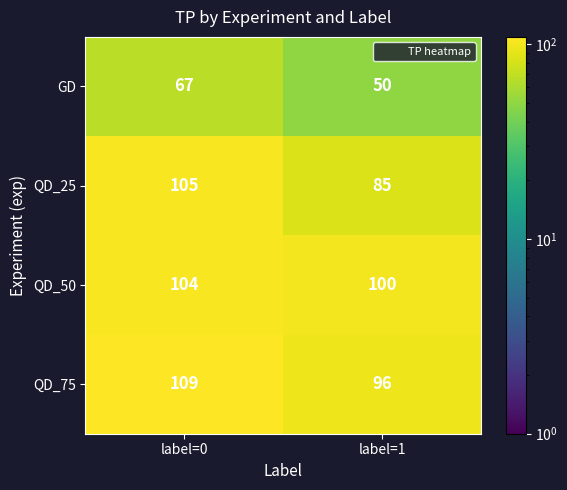

At which category is the sum across all series the highest?

label=0